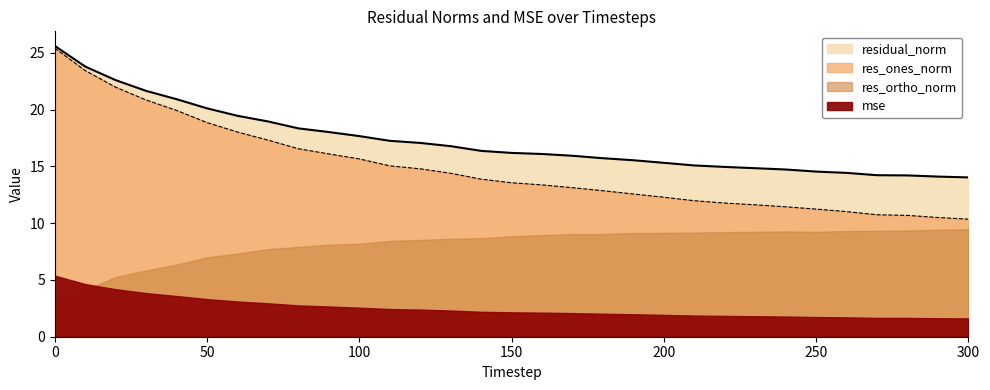

True or false: mse and res_ones_norm cross at least once.

False